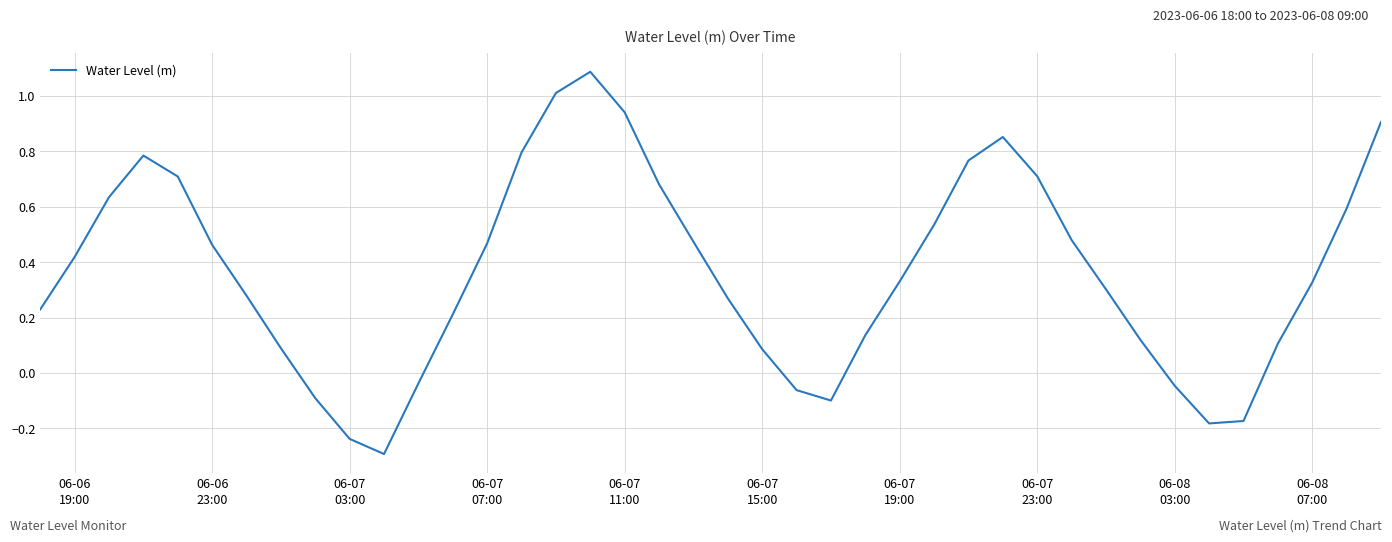

What is the greatest value displayed?

1.1